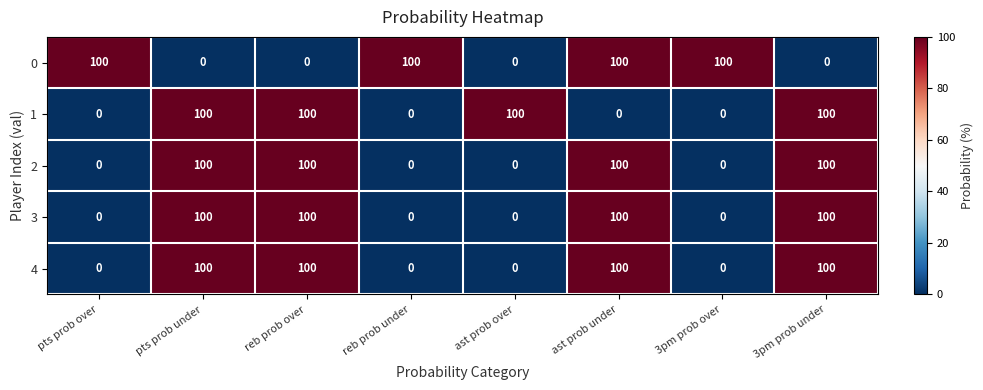

Is it true that 0 equals 0 at reb prob over?

True